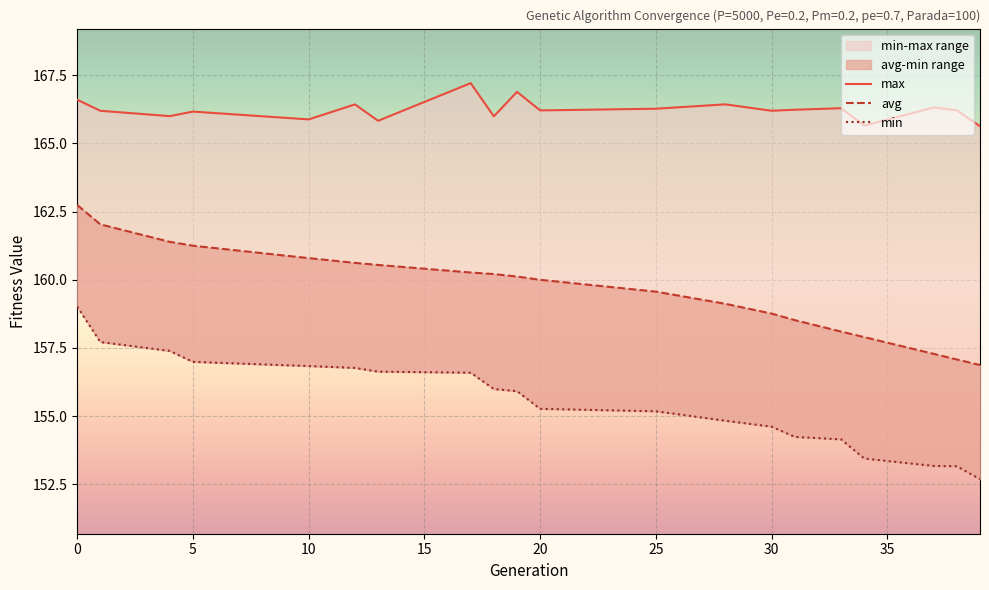

The value of max at 28 is 166.4. True or false?

True